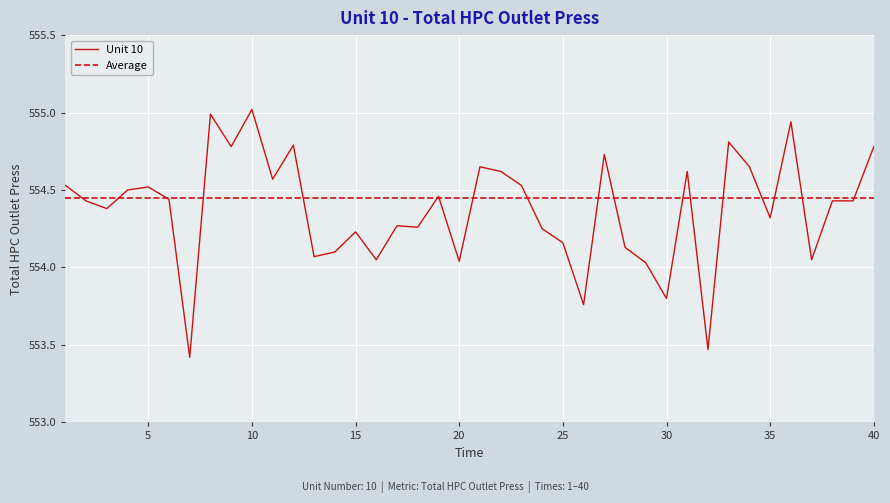

What is the difference between the maximum and minimum values?

1.6